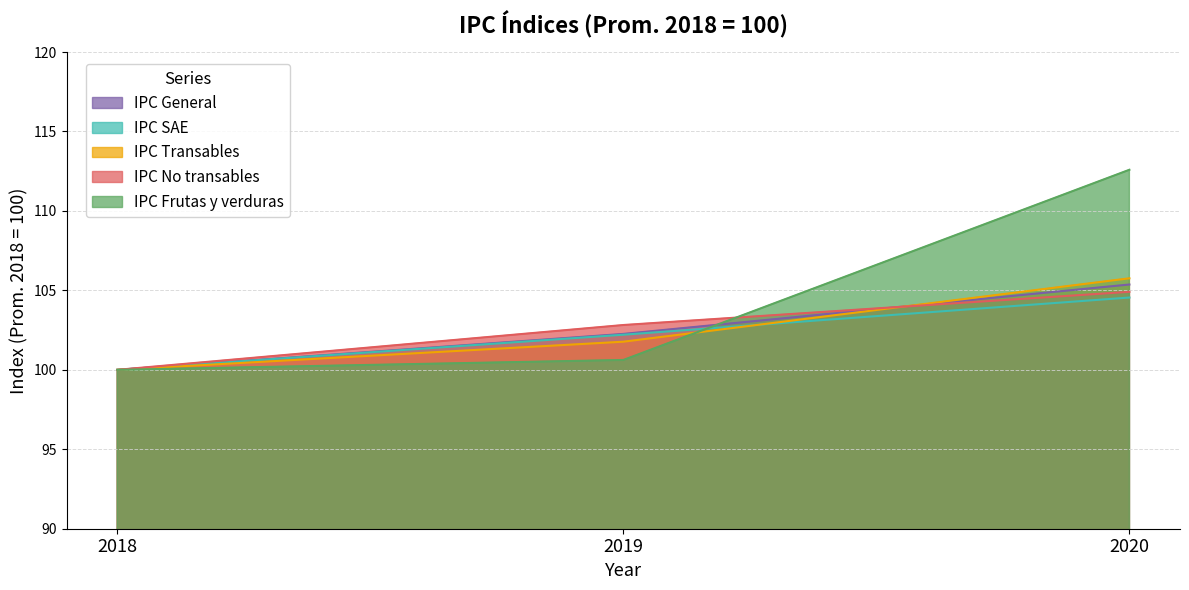

Which series has the largest total across all categories?

IPC Frutas y verduras